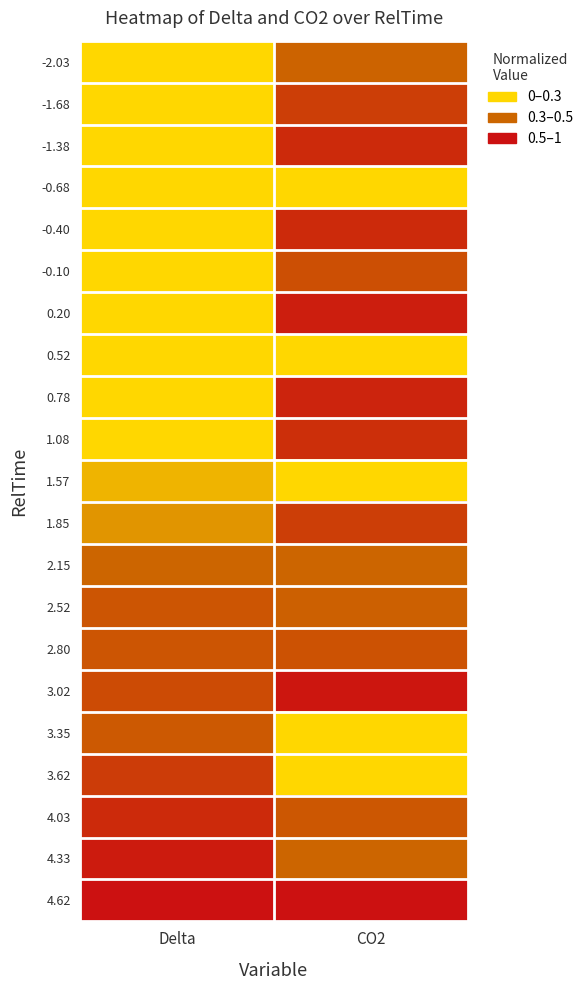

How many data points does each series have?

2